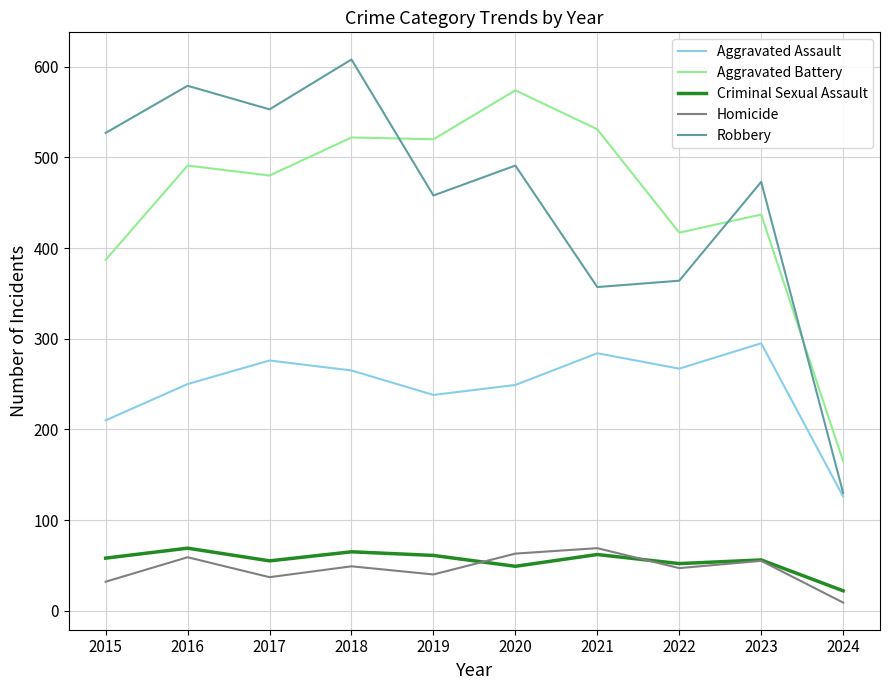

The value of Criminal Sexual Assault at 2018 is 40. True or false?

False